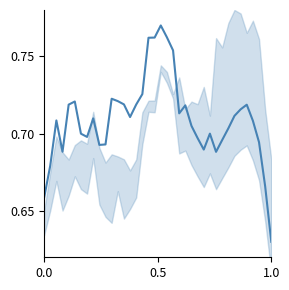

What is the value of the 8th point from the left?

0.7